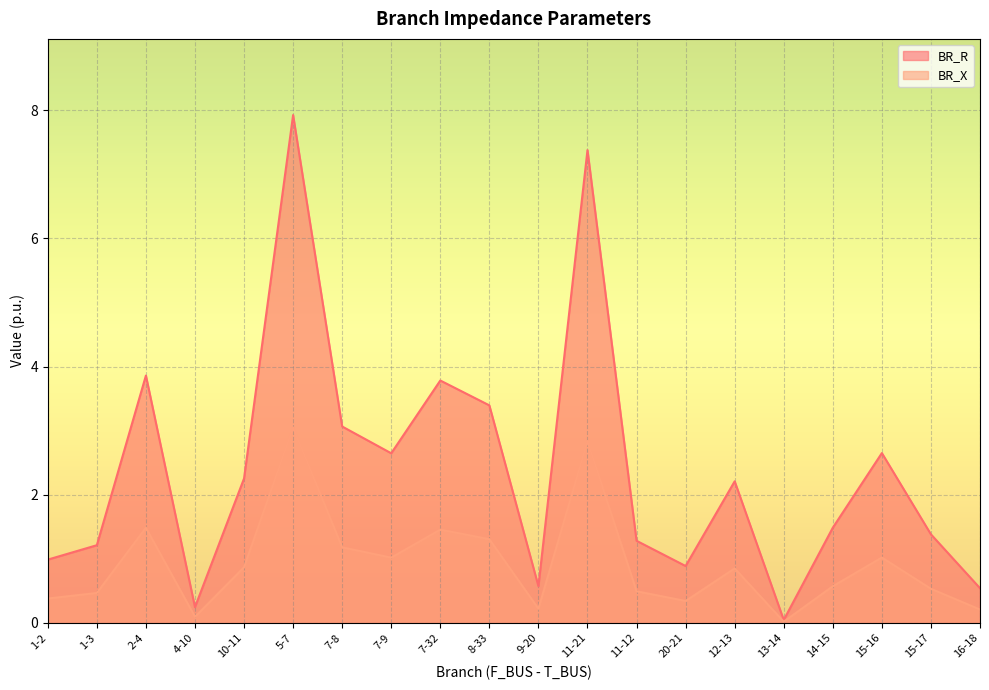

What are all the series names shown in the legend?

BR_R, BR_X